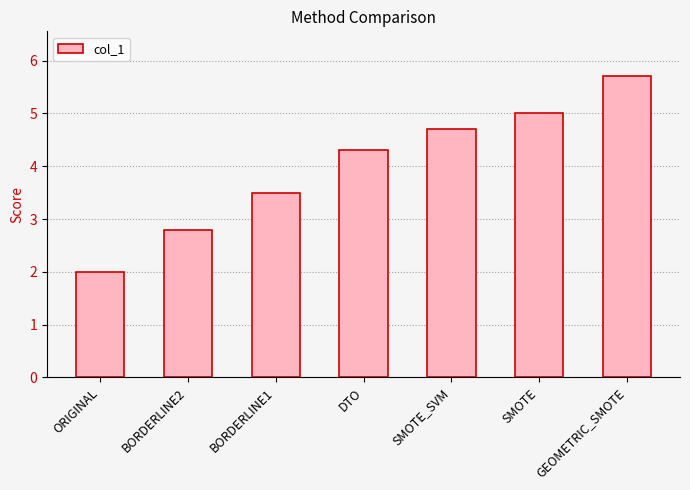

Reading left to right, what are all the values shown in this chart?

ORIGINAL=2.0	BORDERLINE2=2.8	BORDERLINE1=3.5	DTO=4.3	SMOTE_SVM=4.7	SMOTE=5.0	GEOMETRIC_SMOTE=5.7